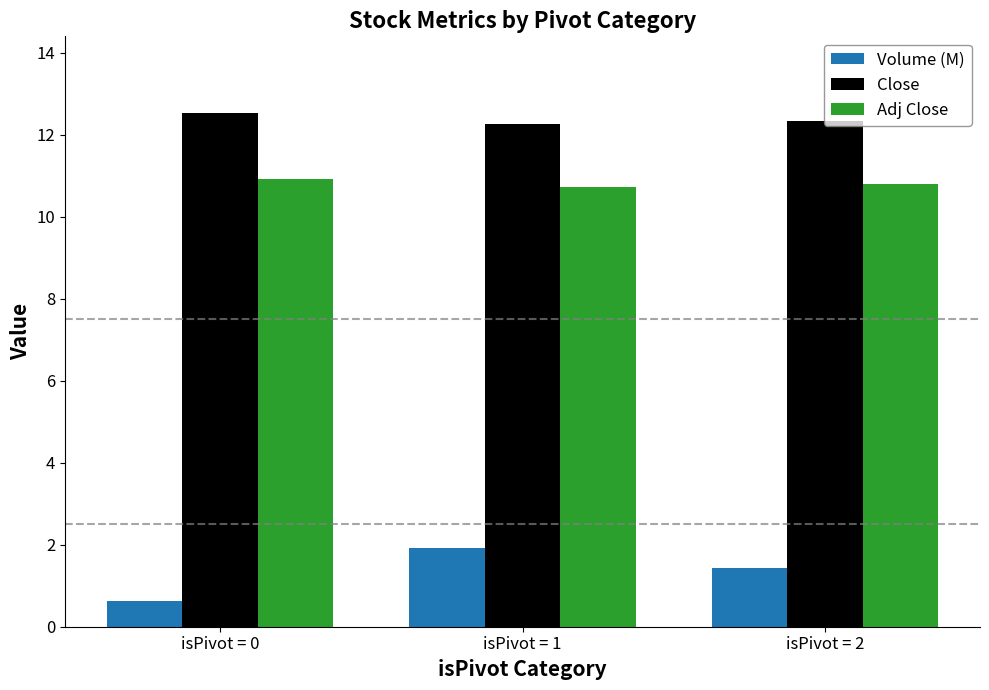

What is the sum of all Adj Close values?

32.4